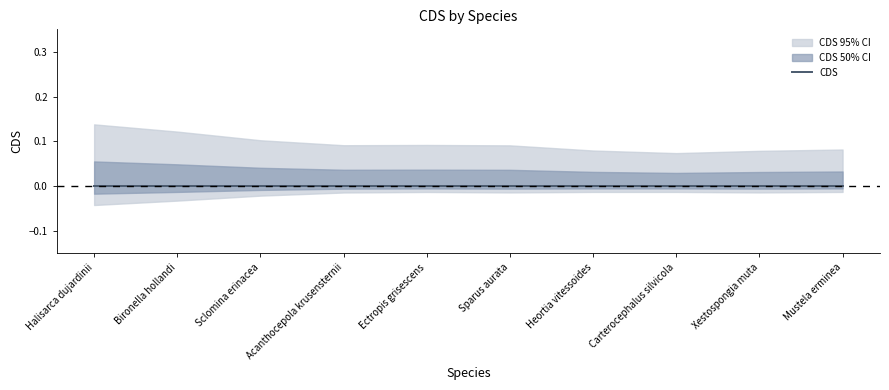

Reading left to right, transcribe all the data shown in this chart.

CDS: Halisarca dujardinii=0.0	Bironella hollandi=0.0	Sclomina erinacea=0.0	Acanthocepola krusensternii=0.0	Ectropis grisescens=0.0	Sparus aurata=0.0	Heortia vitessoides=0.0	Carterocephalus silvicola=0.0	Xestospongia muta=0.0	Mustela erminea=0.0
CDS_upper: Halisarca dujardinii=0.1	Bironella hollandi=0.1	Sclomina erinacea=0.1	Acanthocepola krusensternii=0.1	Ectropis grisescens=0.1	Sparus aurata=0.1	Heortia vitessoides=0.1	Carterocephalus silvicola=0.1	Xestospongia muta=0.1	Mustela erminea=0.1
CDS_lower: Halisarca dujardinii=-0.1	Bironella hollandi=-0.0	Sclomina erinacea=-0.0	Acanthocepola krusensternii=-0.0	Ectropis grisescens=-0.0	Sparus aurata=-0.0	Heortia vitessoides=-0.0	Carterocephalus silvicola=-0.0	Xestospongia muta=-0.0	Mustela erminea=-0.0